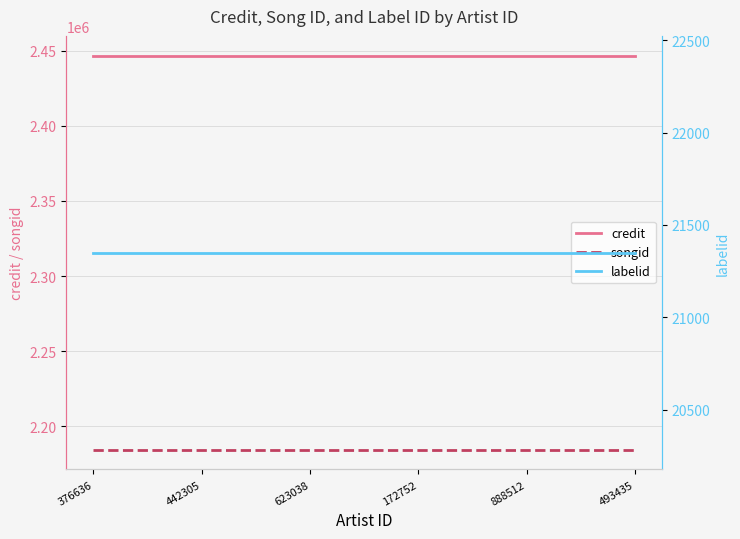

What is the sum of the labelid values at 442305 and 493435?

42700